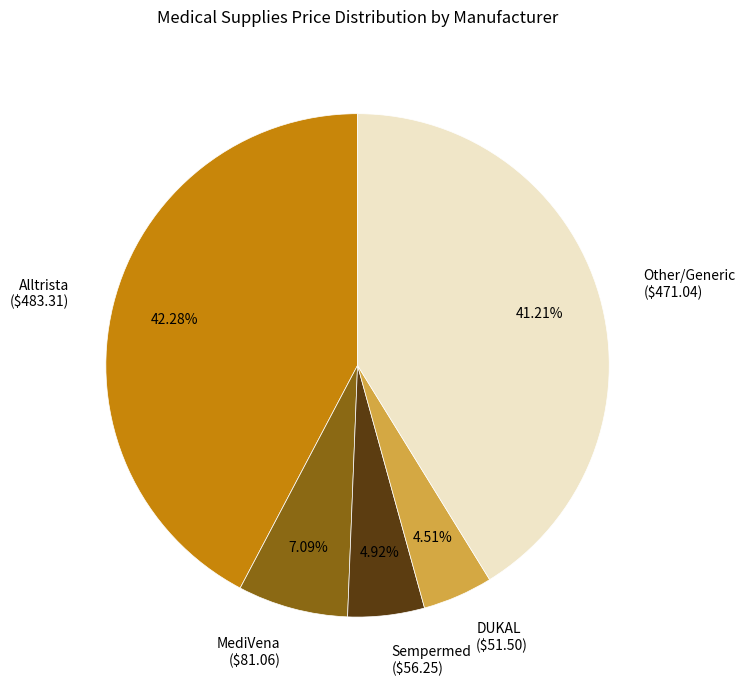

Does DUKAL ($51.50) account for over 50% of the chart?

No